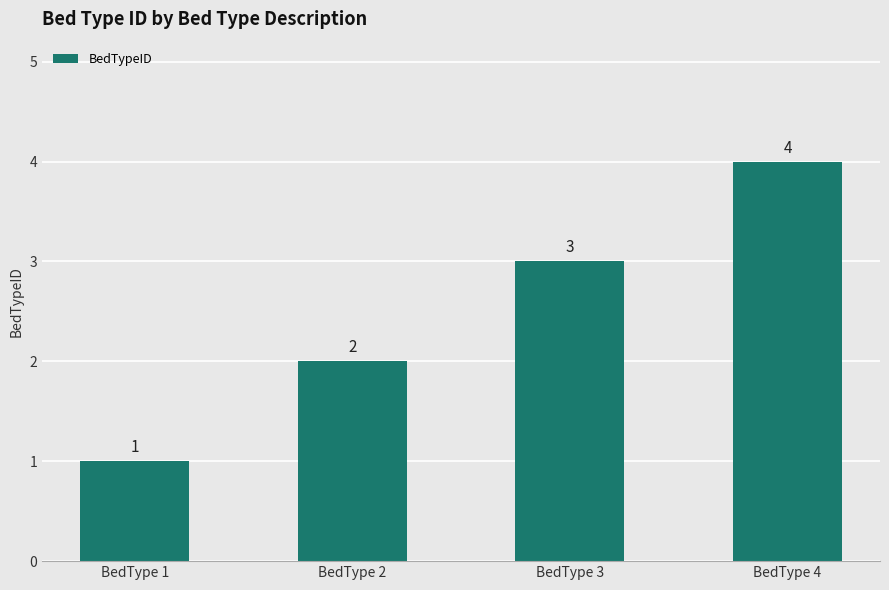

What value does the data have at BedType 4?

4